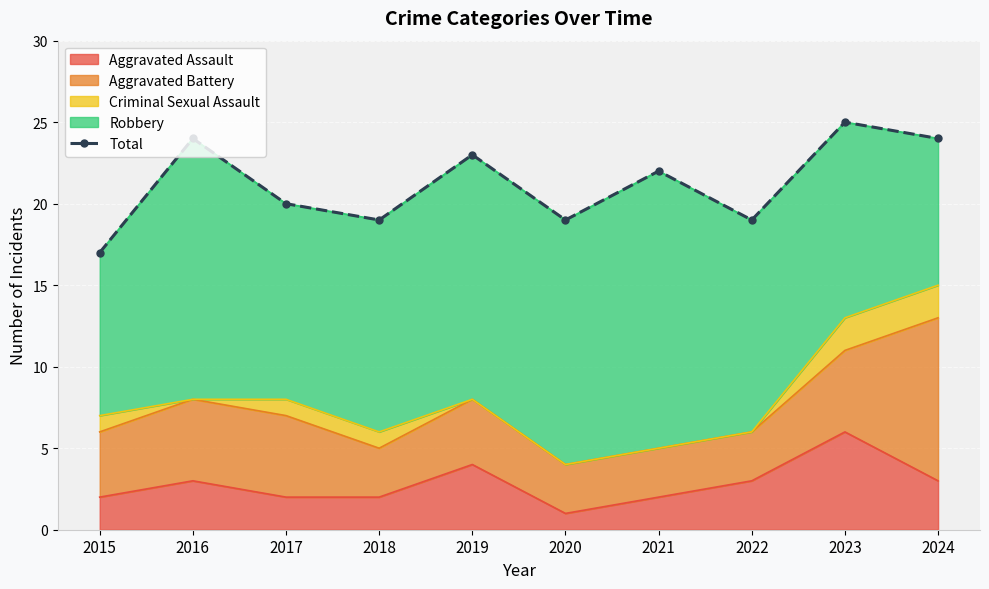

Which has a higher value, 2015 or 2021?

2021